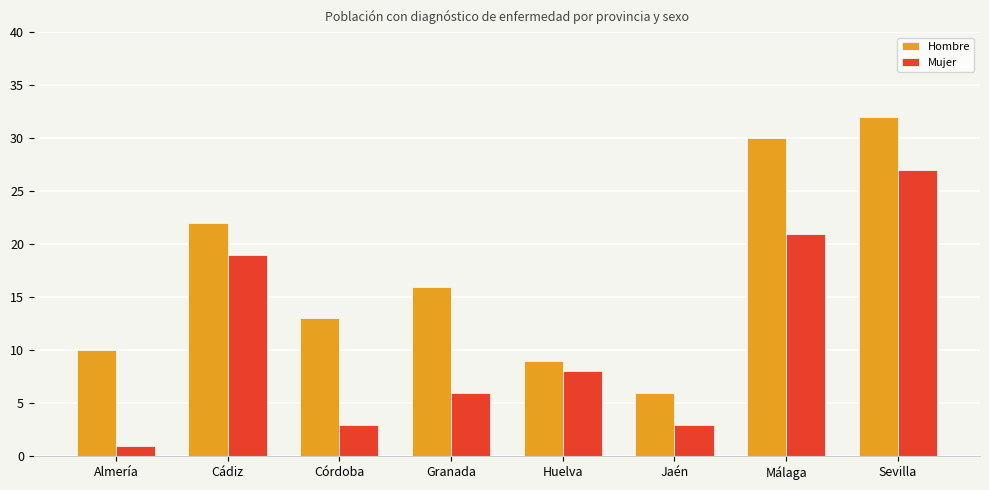

What is the greatest value displayed?

32